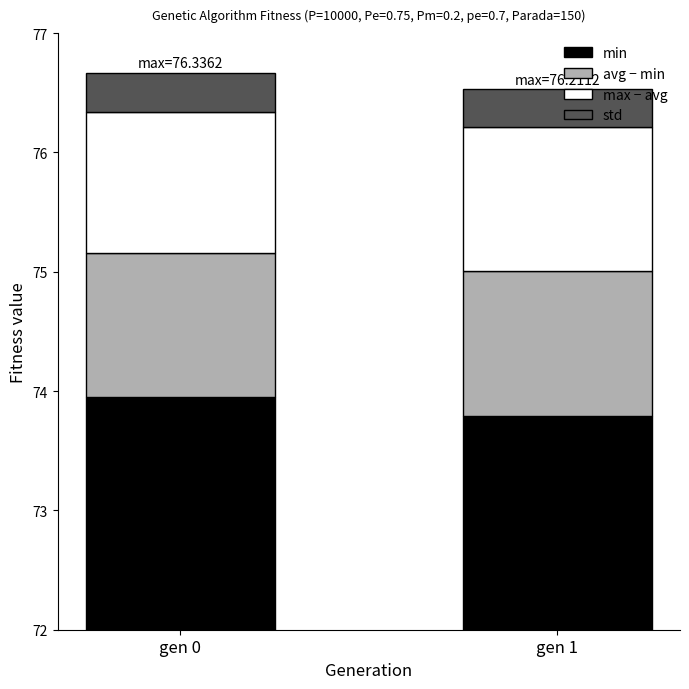

Is it true that std equals 0.3 at gen 0?

True